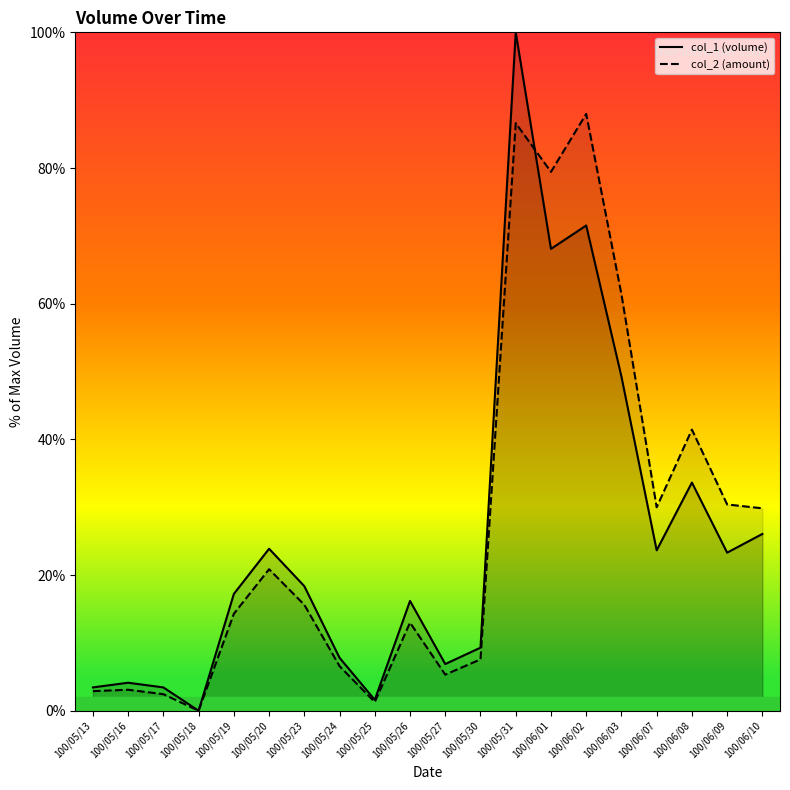

What is the approximate value of col_2_line at 100/05/24?

6.6